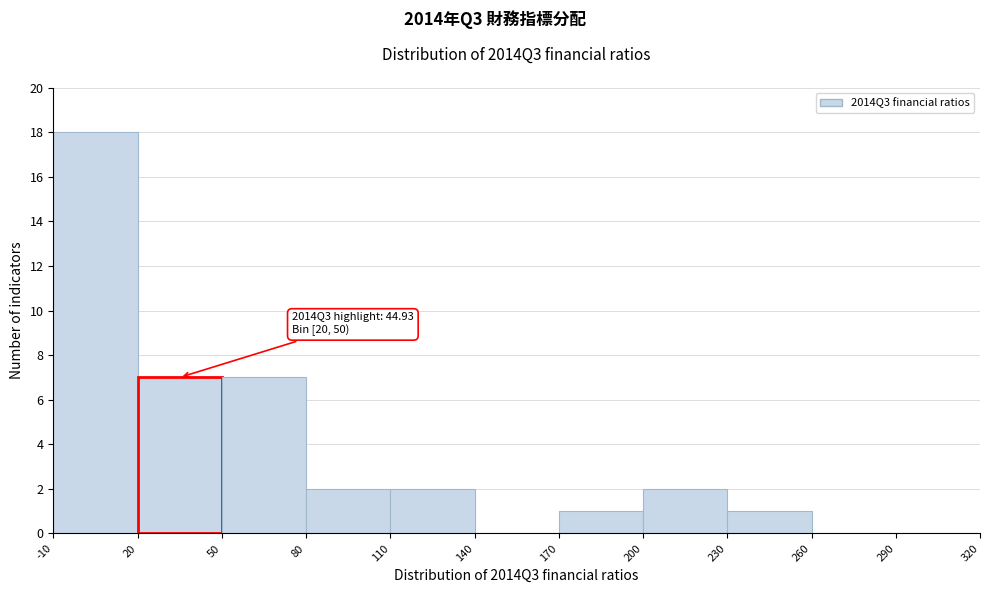

Which range on the x-axis has the tallest bar?

-10 to 20